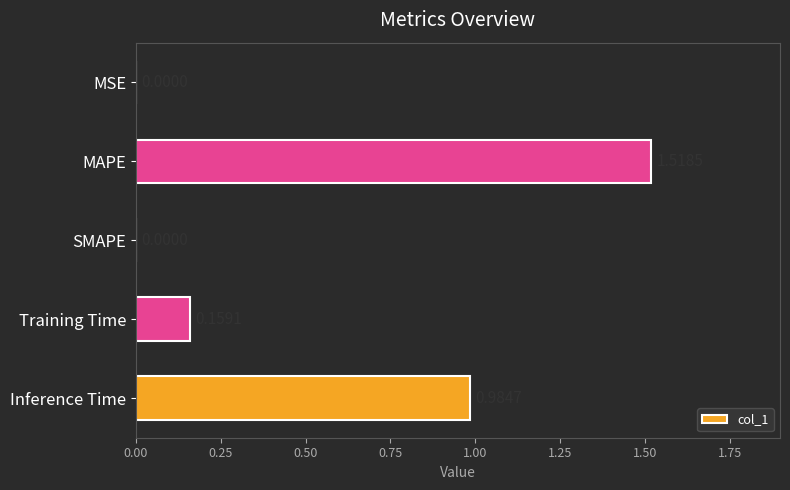

How many data points are above 0?

4